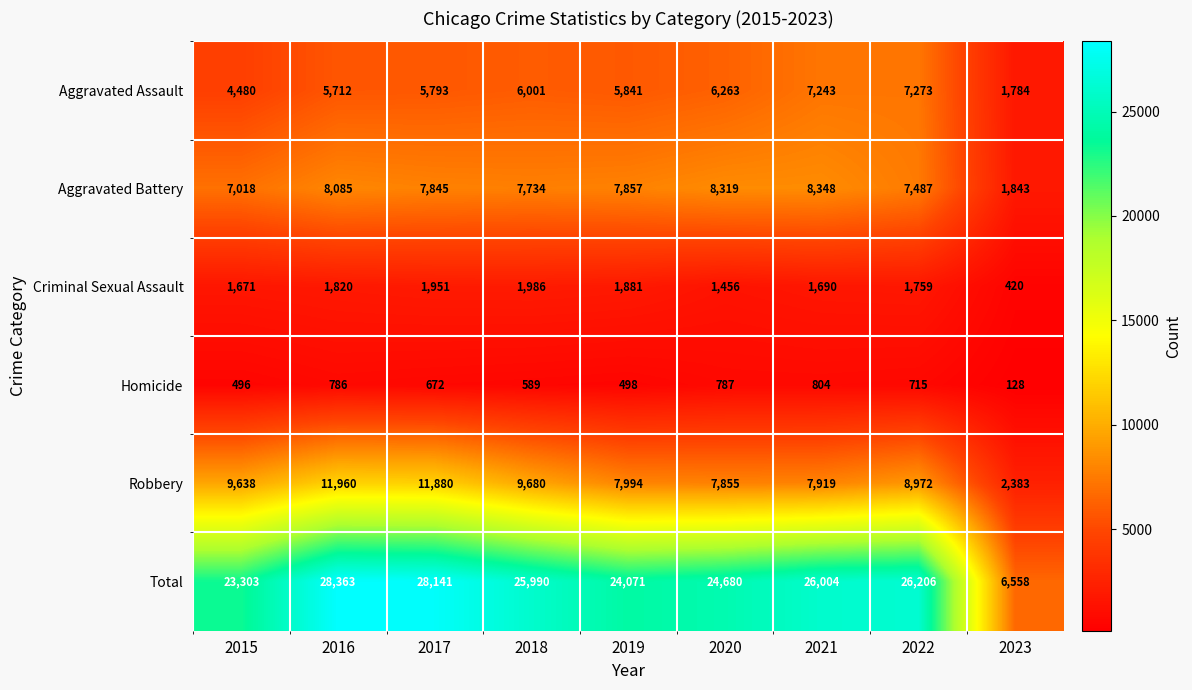

At which category is the sum across all series the highest?

2016